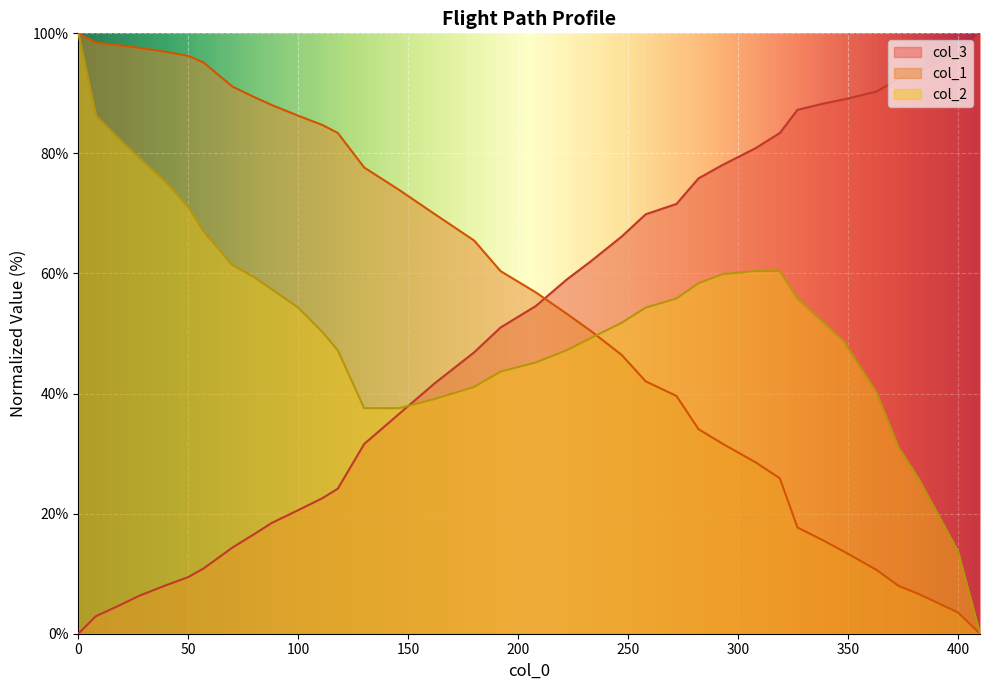

Which series has the widest spread of values?

col_2